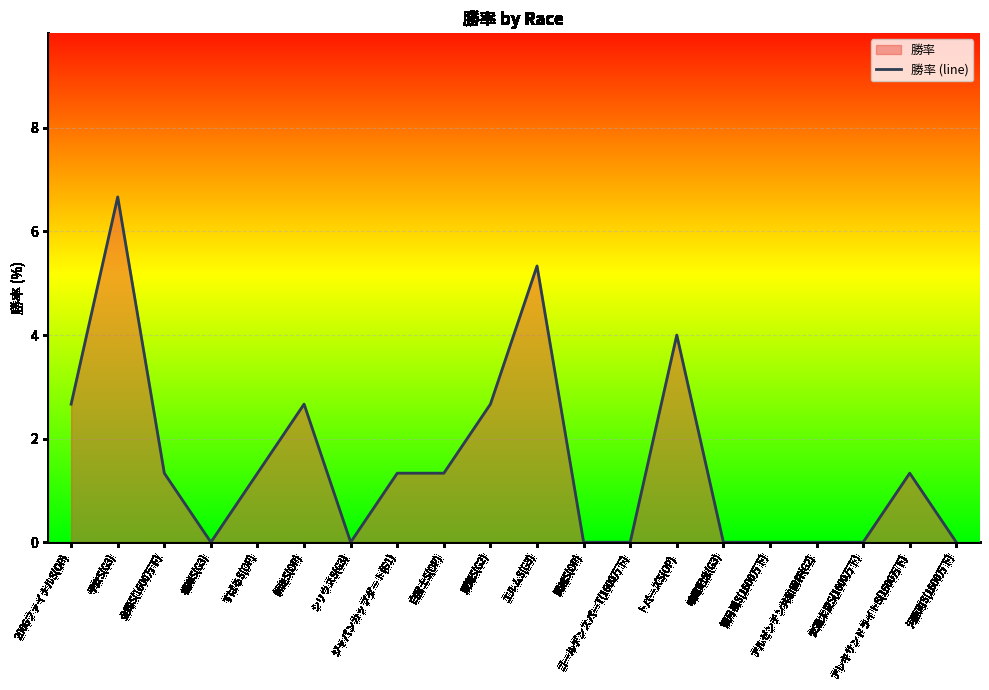

Is it true that the value at 根岸S(G3) is 4.0?

False